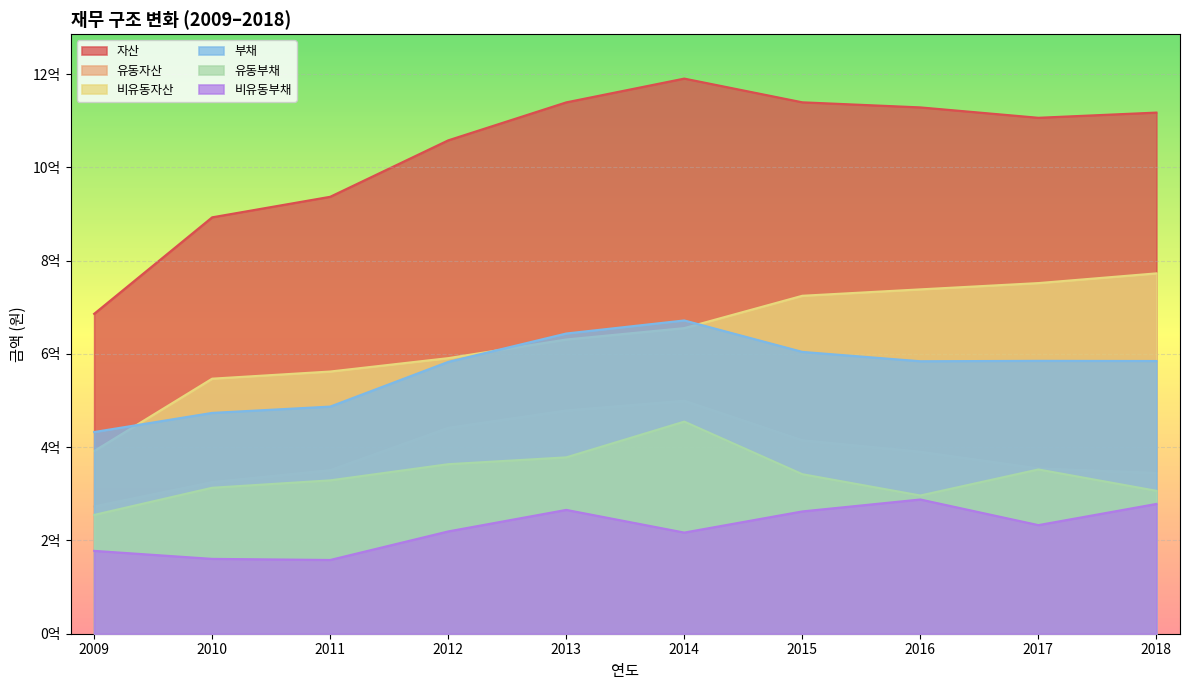

What is the difference between the second highest and second lowest values in the 자산 series?

246593203